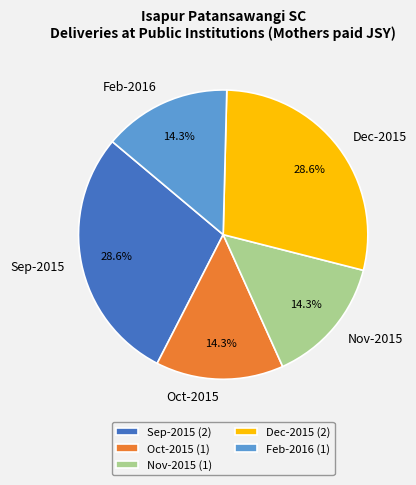

Does Nov-2015 represent more than half of the total?

No